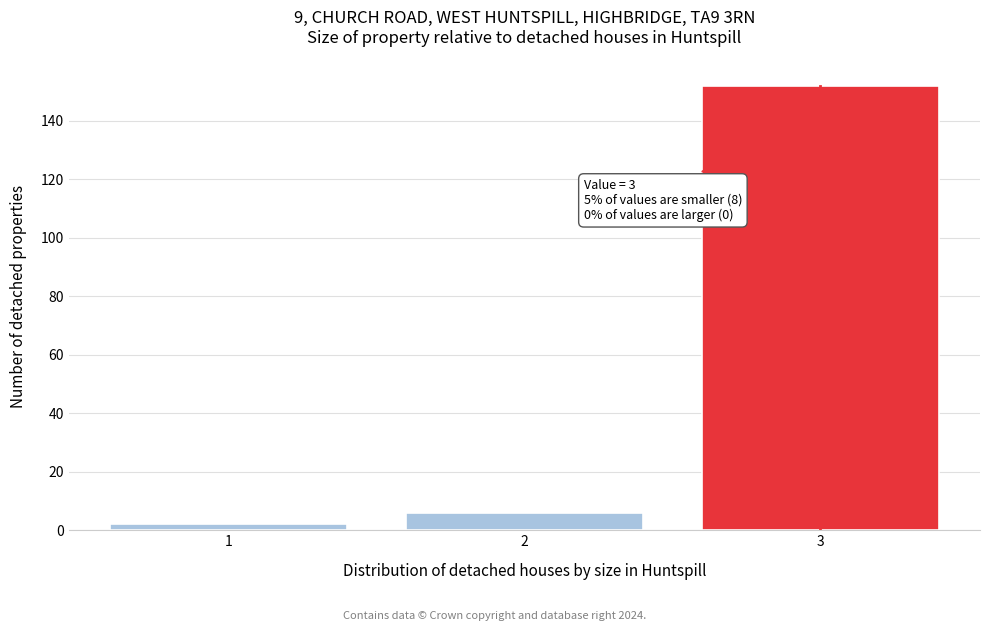

Reading left to right, what are all the values shown in this chart?

1=2	2=6	3=152